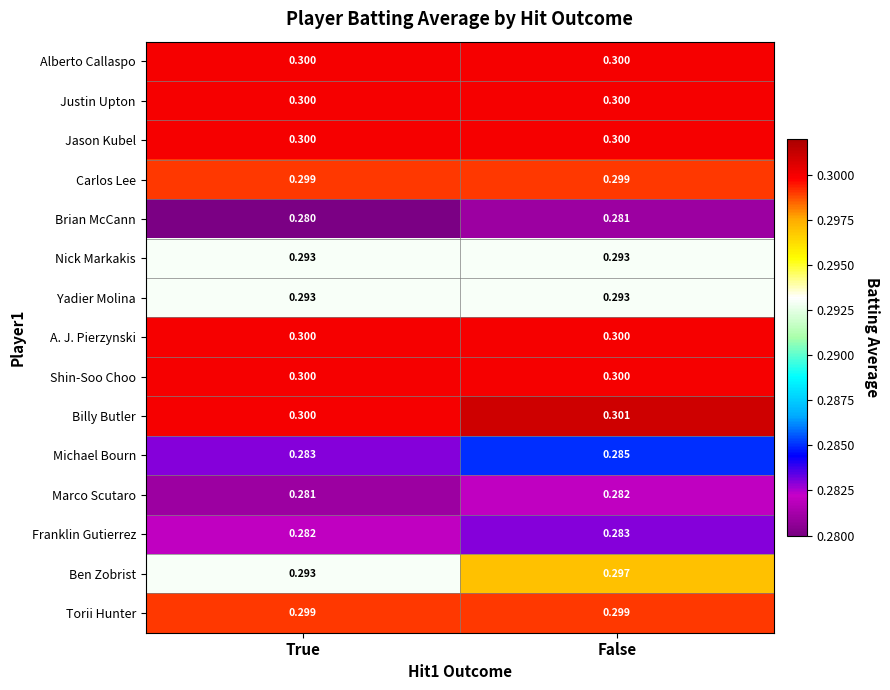

List the labels in order of Franklin Gutierrez value, largest first.

False, True